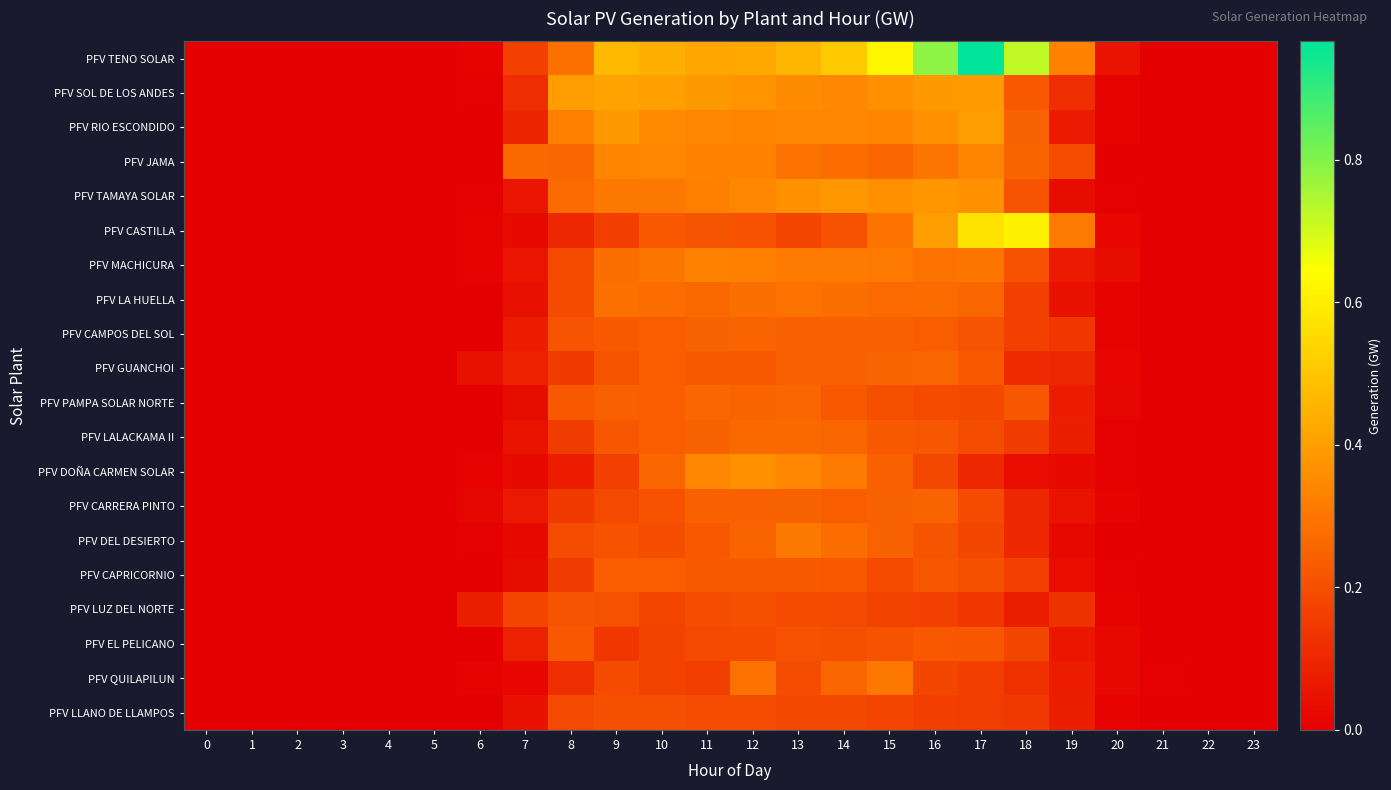

What is the greatest value displayed?

1.0